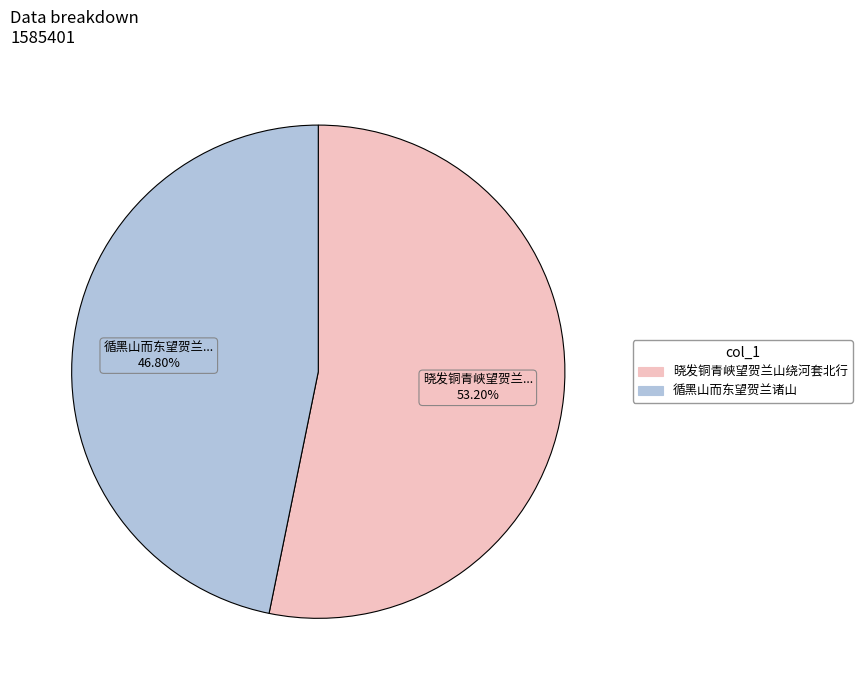

Between 晓发铜青峡望贺兰山绕河套北行 and 循黑山而东望贺兰诸山, which is larger?

晓发铜青峡望贺兰山绕河套北行